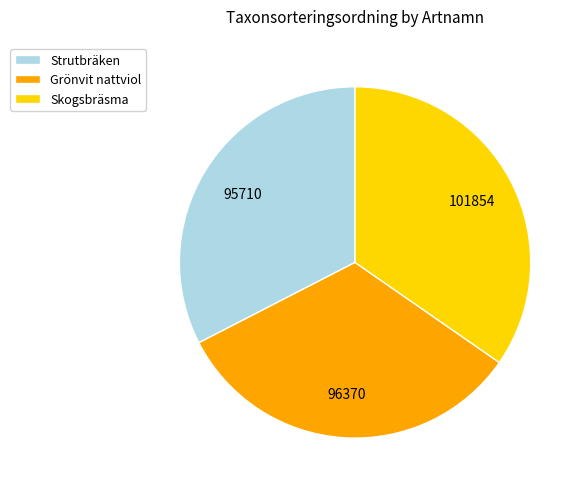

What is the ratio of the value at Skogsbräsma to the value at Grönvit nattviol?

1.1